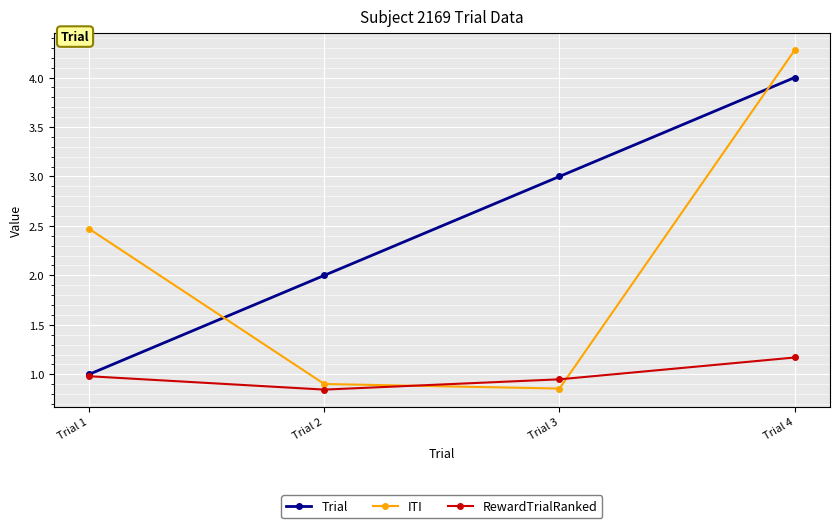

Rank the series at Trial 2 from lowest to highest value.

RewardTrialRanked, ITI, Trial